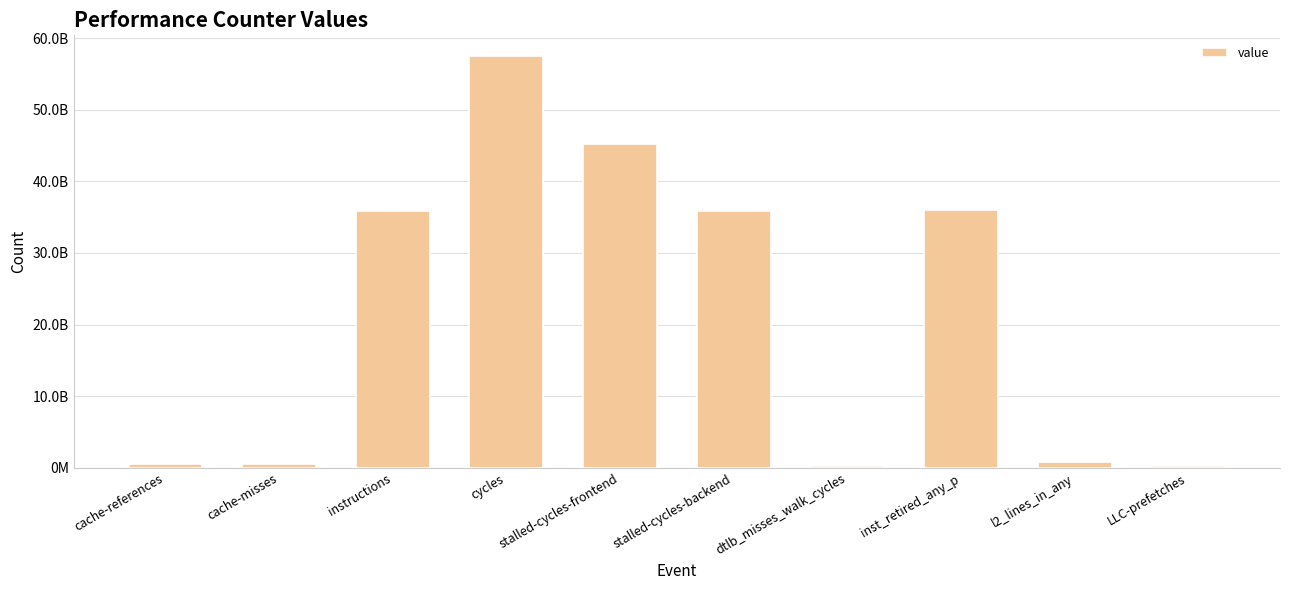

The value at l2_lines_in_any is 514075836. True or false?

False